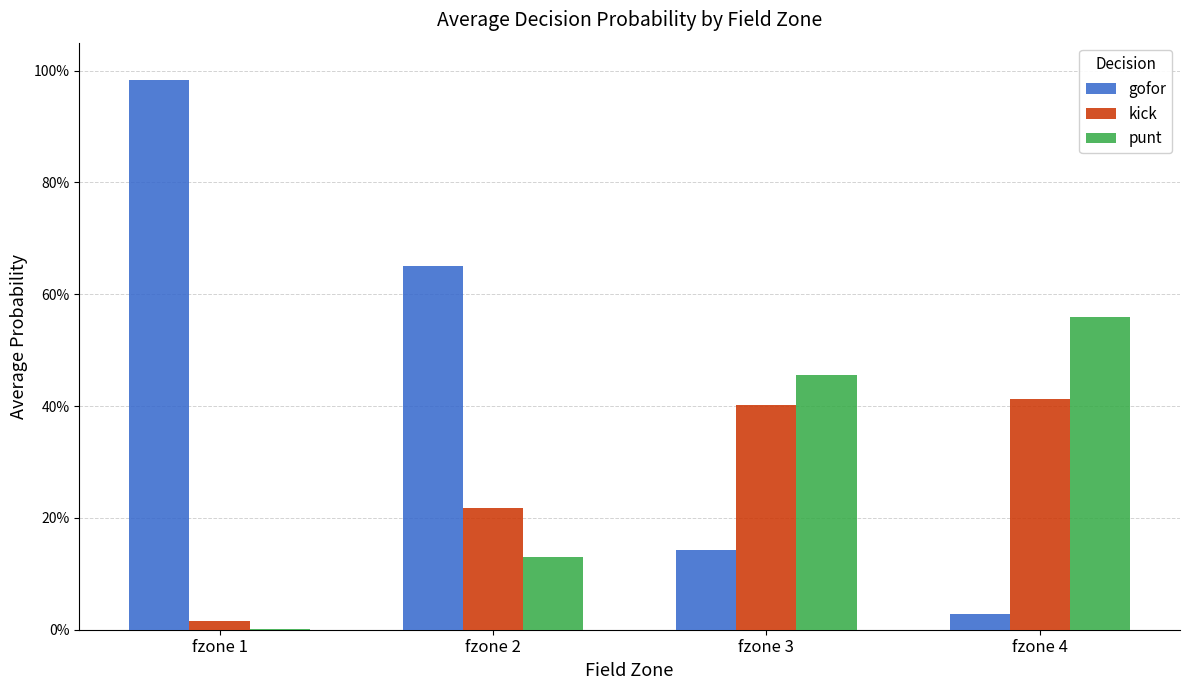

At which category does the chart reach its peak across all series?

fzone 1